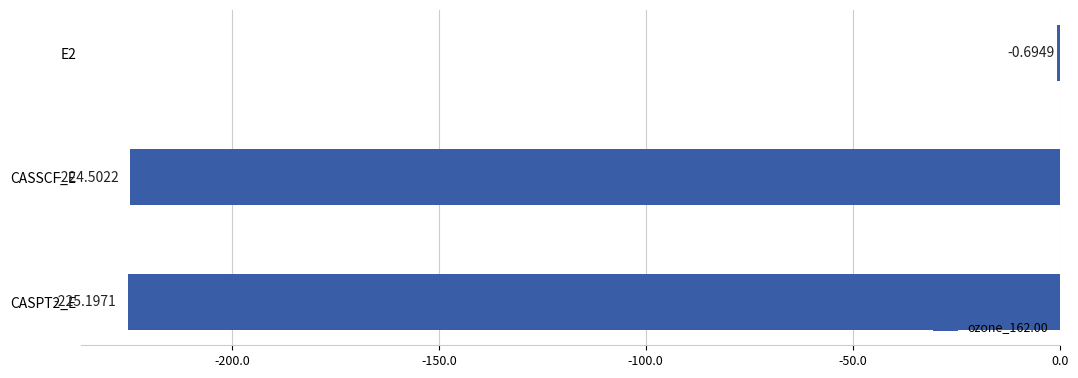

Between CASSCF_E and E2, which is larger?

E2